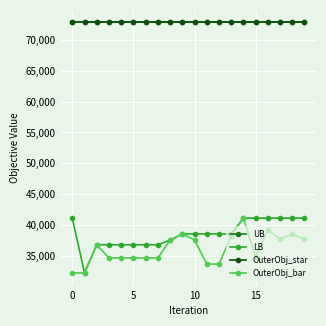

Is this an area chart (filled region under the line)?

No